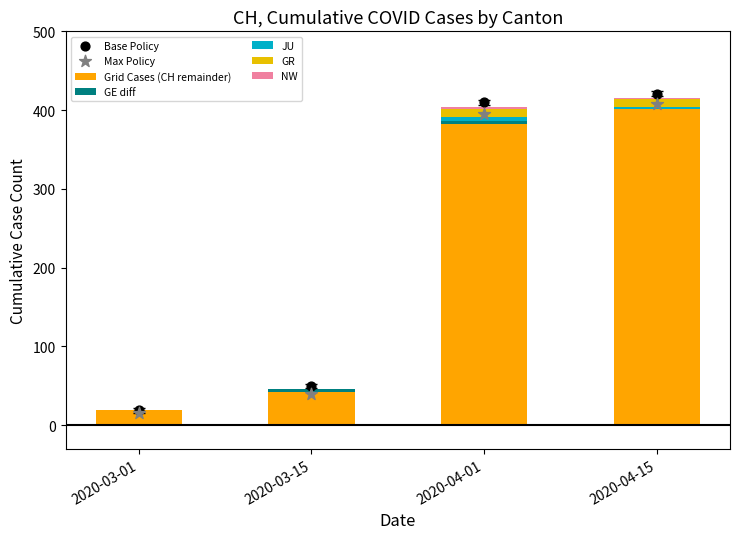

Is the value of NW at 2020-03-15 greater than the value of GE_diff at 2020-04-01?

No